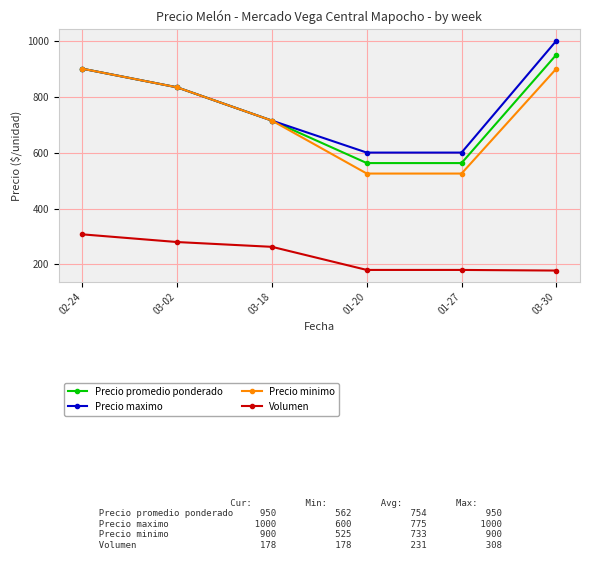

What is the value of the Precio maximo point at the 6th from the left?

1000.0